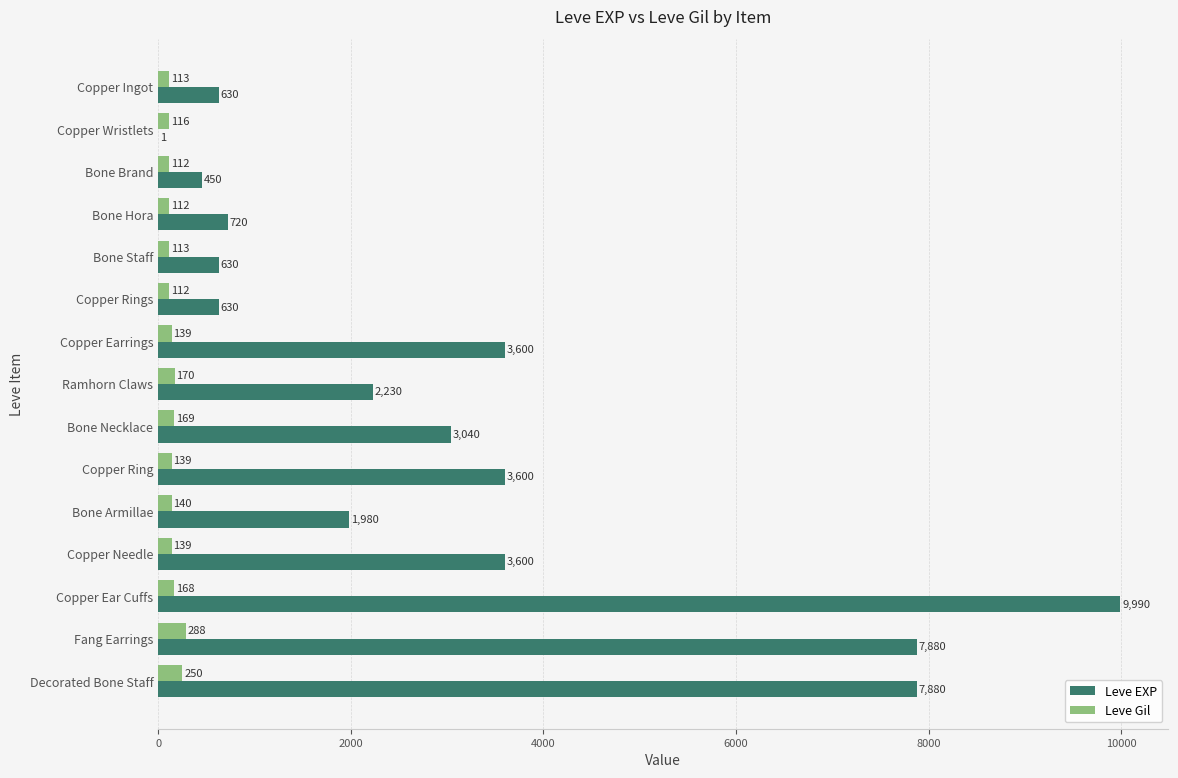

At which category is the sum across all series the highest?

Copper Ear Cuffs